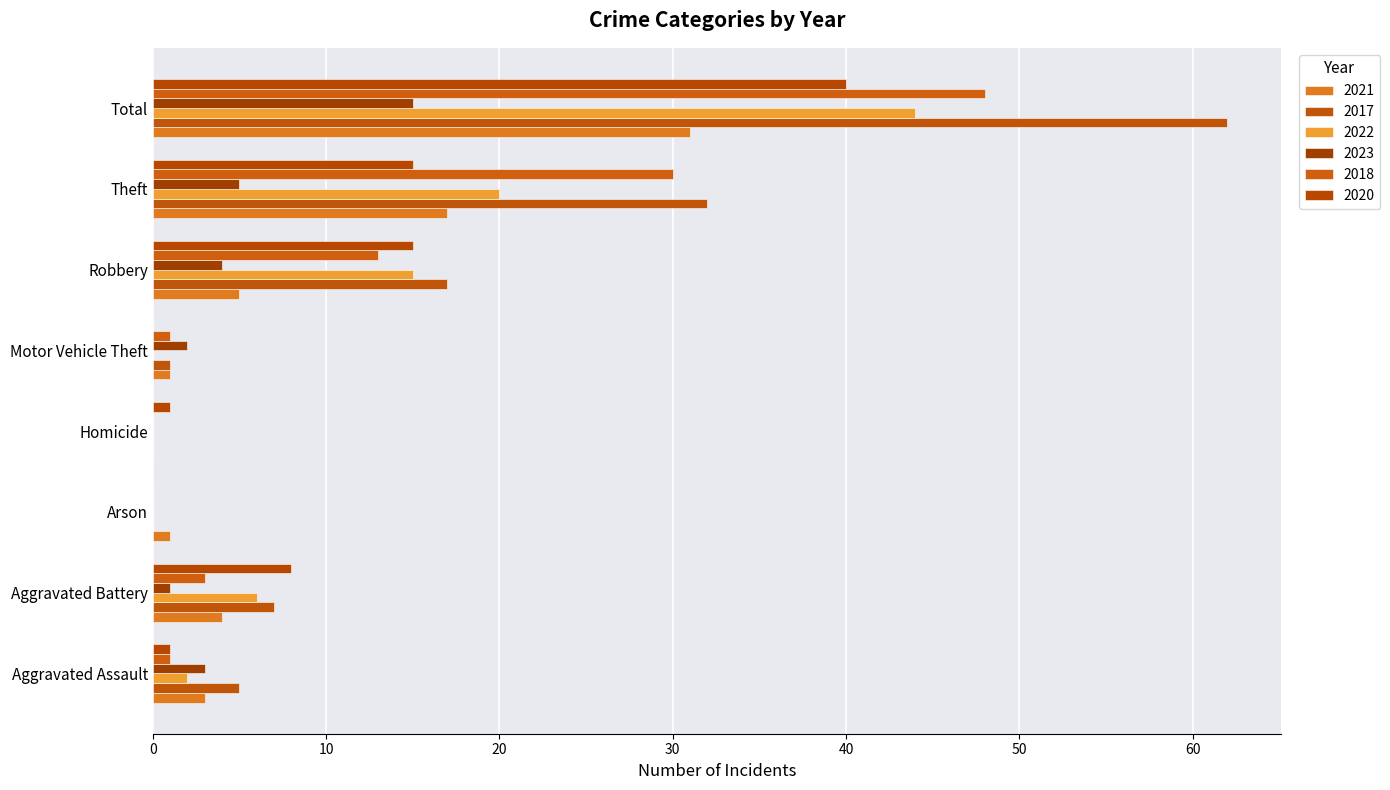

Reading left to right, transcribe all the data shown in this chart.

2021: Aggravated Assault=3	Aggravated Battery=4	Arson=1	Homicide=0	Motor Vehicle Theft=1	Robbery=5	Theft=17	Total=31
2017: Aggravated Assault=5	Aggravated Battery=7	Arson=0	Homicide=0	Motor Vehicle Theft=1	Robbery=17	Theft=32	Total=62
2022: Aggravated Assault=2	Aggravated Battery=6	Arson=0	Homicide=0	Motor Vehicle Theft=0	Robbery=15	Theft=20	Total=44
2023: Aggravated Assault=3	Aggravated Battery=1	Arson=0	Homicide=0	Motor Vehicle Theft=2	Robbery=4	Theft=5	Total=15
2018: Aggravated Assault=1	Aggravated Battery=3	Arson=0	Homicide=0	Motor Vehicle Theft=1	Robbery=13	Theft=30	Total=48
2020: Aggravated Assault=1	Aggravated Battery=8	Arson=0	Homicide=1	Motor Vehicle Theft=0	Robbery=15	Theft=15	Total=40